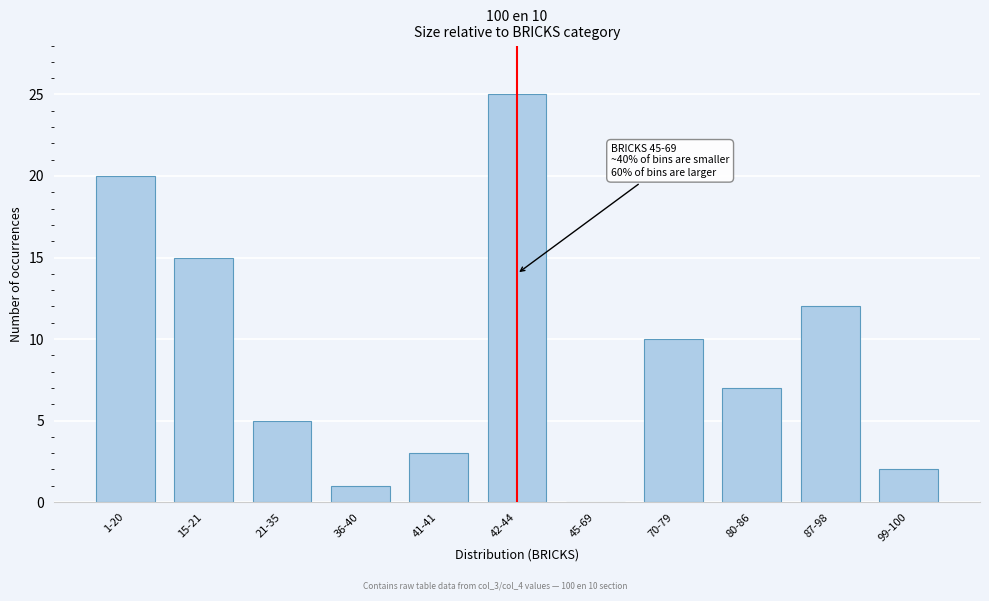

Reading right to left, transcribe all the data shown in this chart.

99-100=2	87-98=12	80-86=7	70-79=10	45-69=0	42-44=25	41-41=3	36-40=1	21-35=5	15-21=15	1-20=20